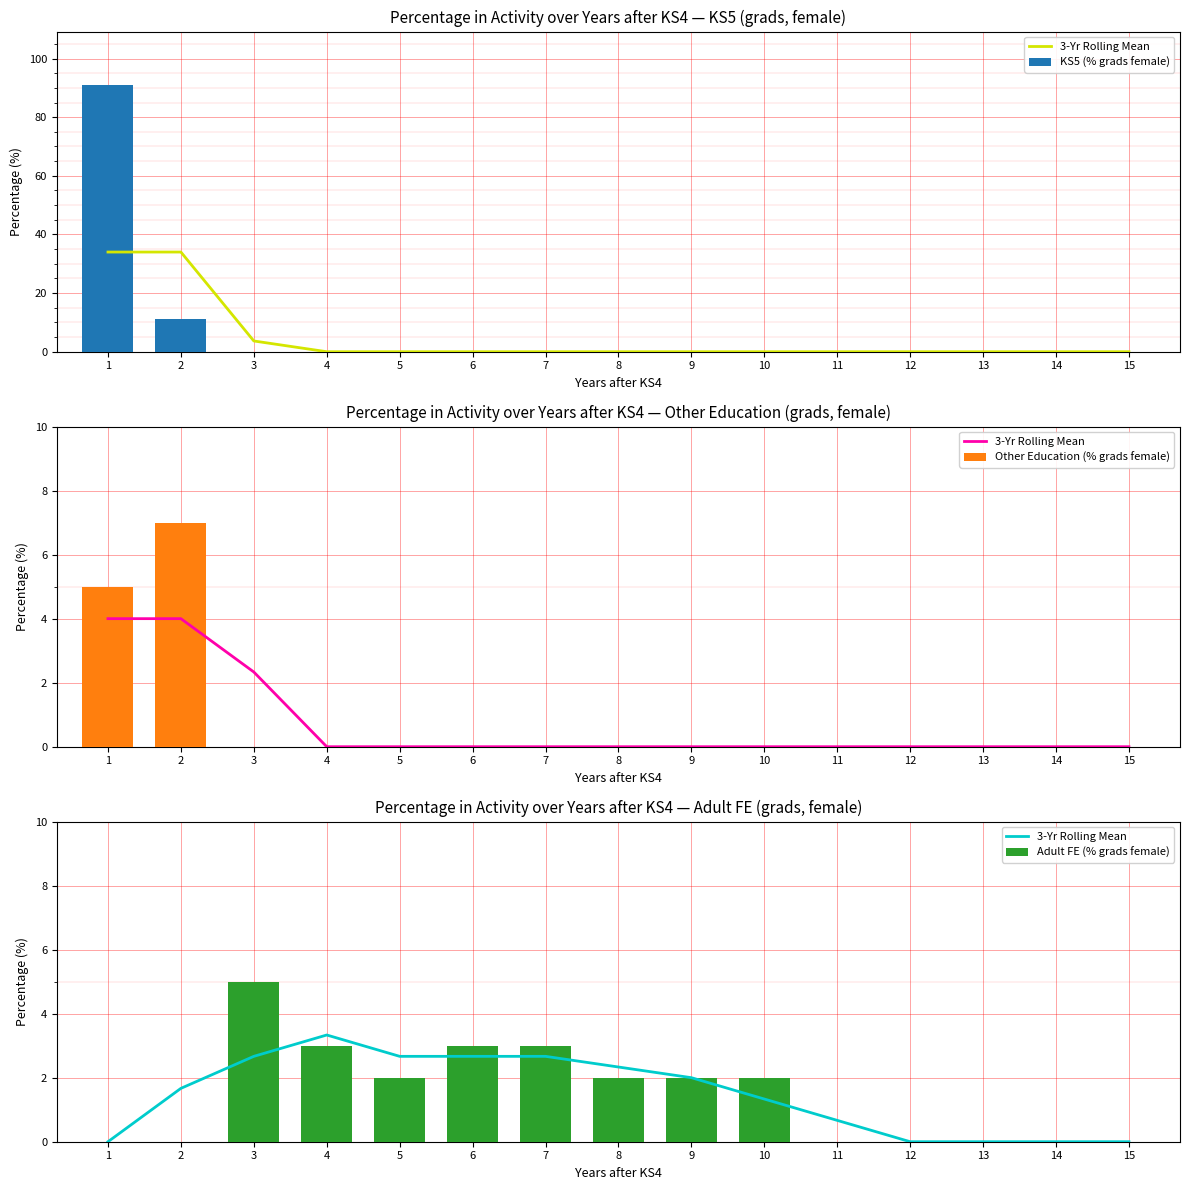

How many data points in 3-Yr Rolling Mean are above 1?

9